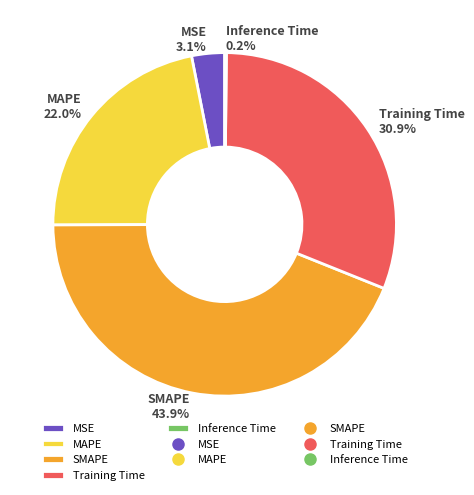

To the nearest percent, what portion does MAPE represent?

22%